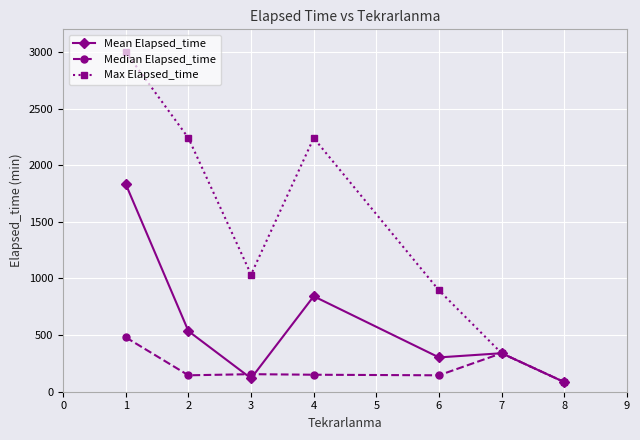

What is the minimum value shown in the chart?

85